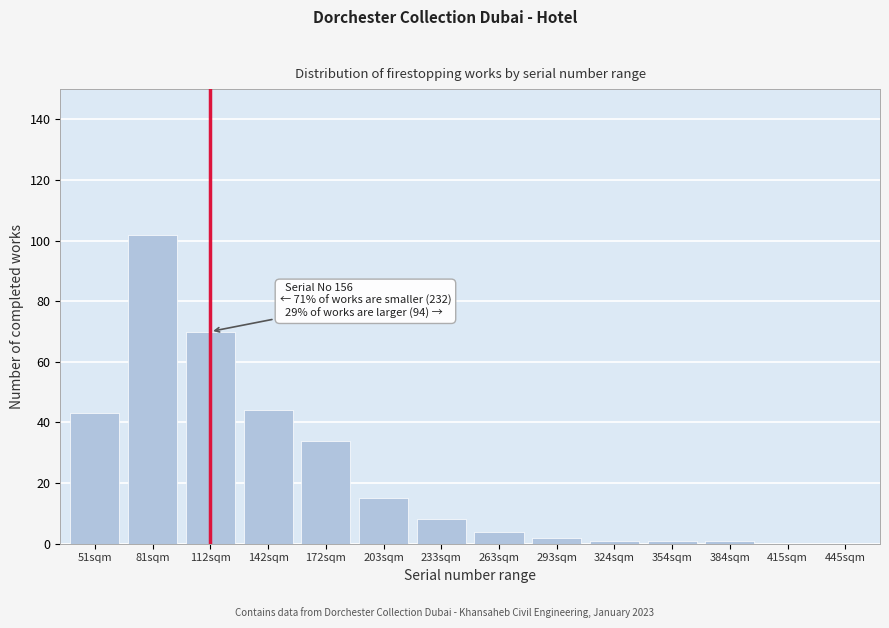

At which category does the chart reach its peak across all series?

81sqm